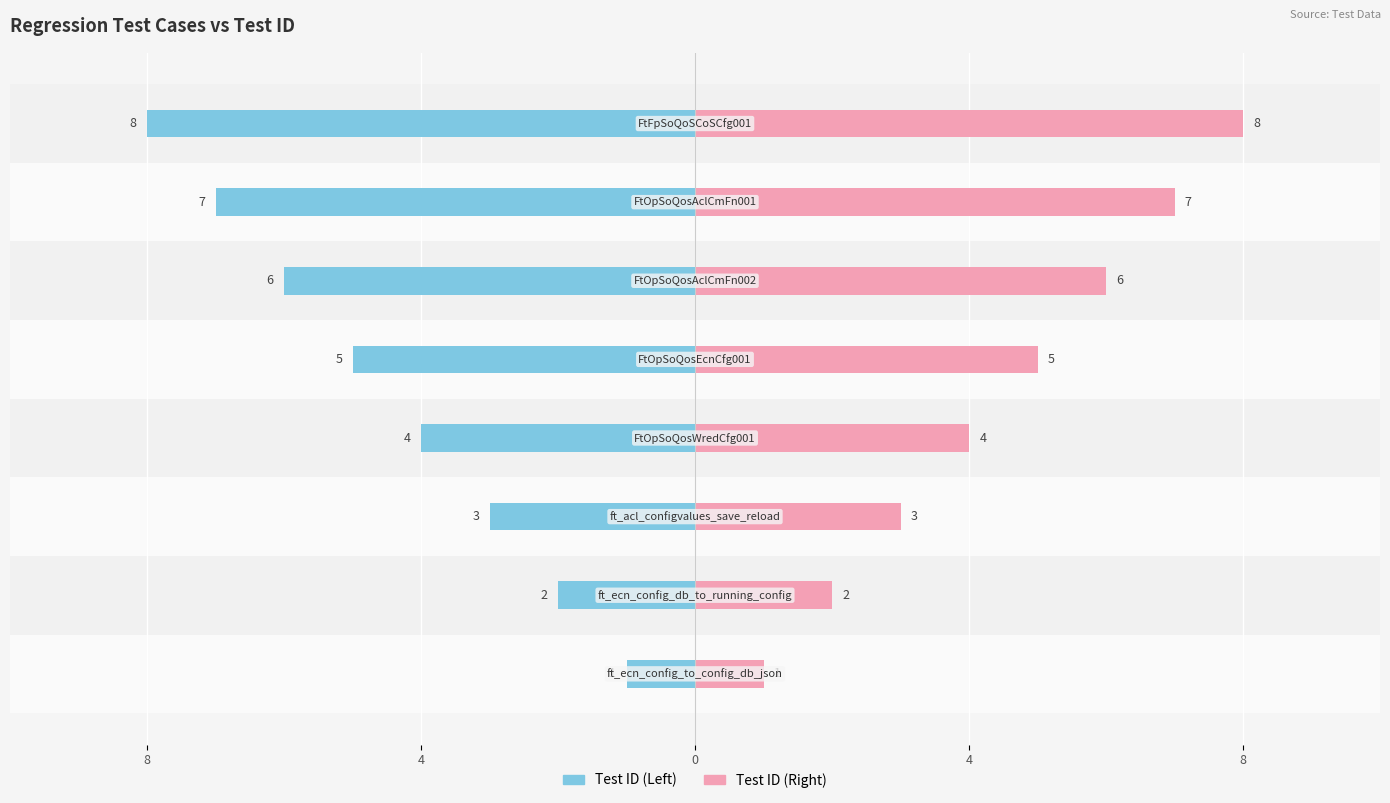

What is the approximate value of Test ID (Left) at 5?

-6